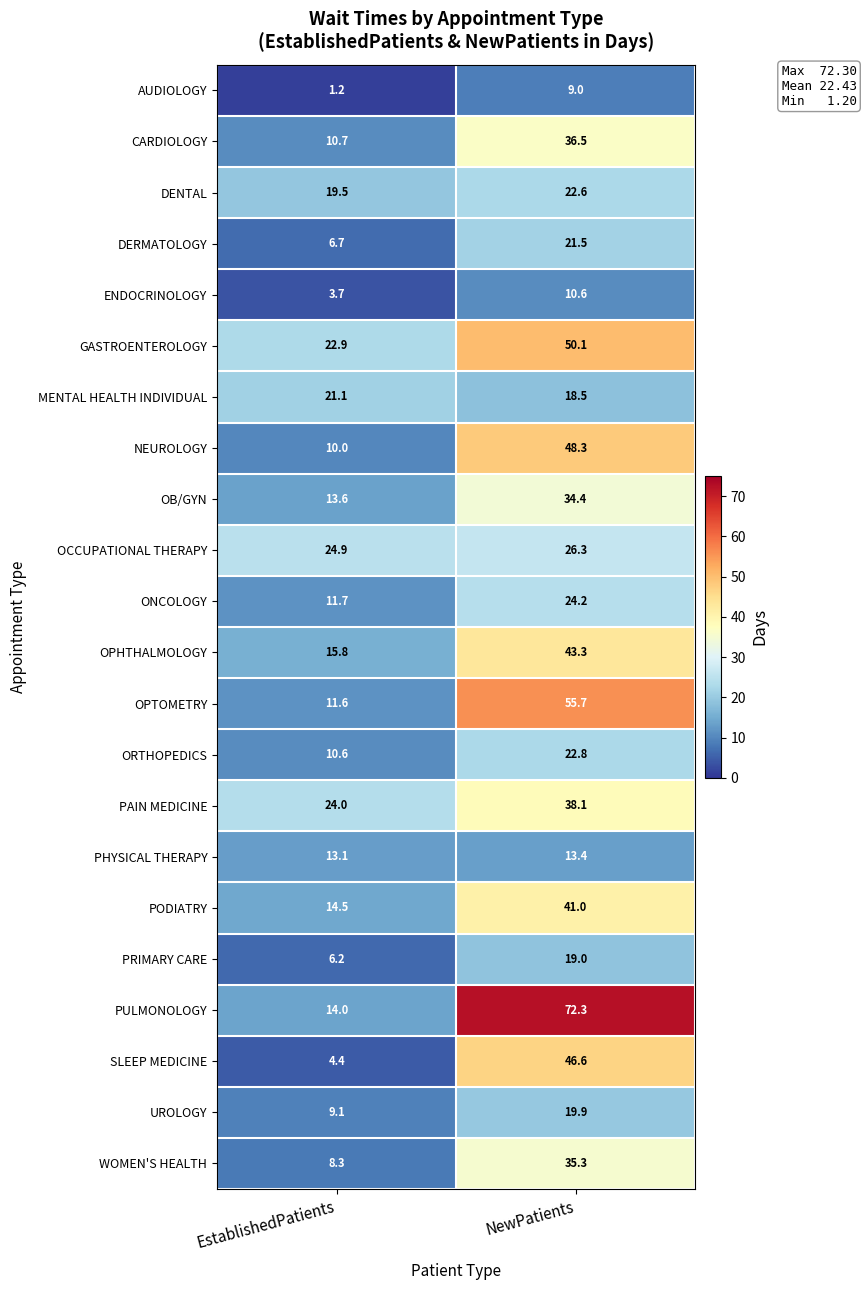

What is the sum of all OCCUPATIONAL THERAPY values?

51.2